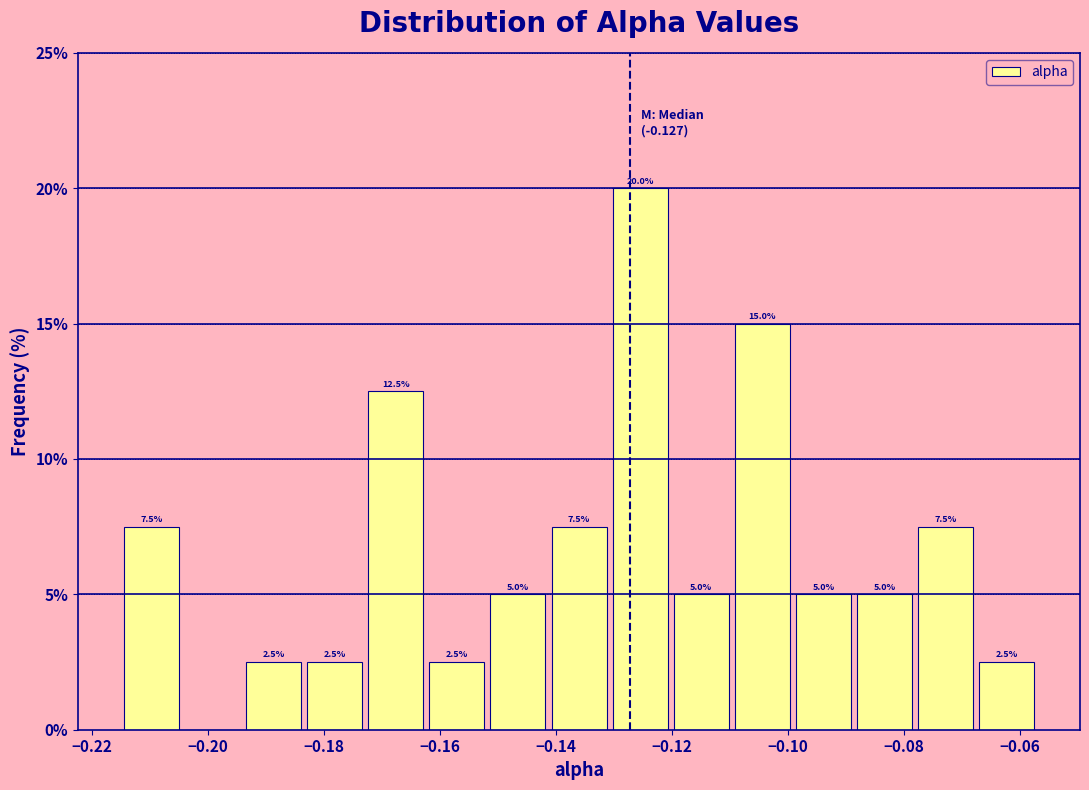

Over which range of the x-axis is the bar tallest?

-0.130 to -0.120